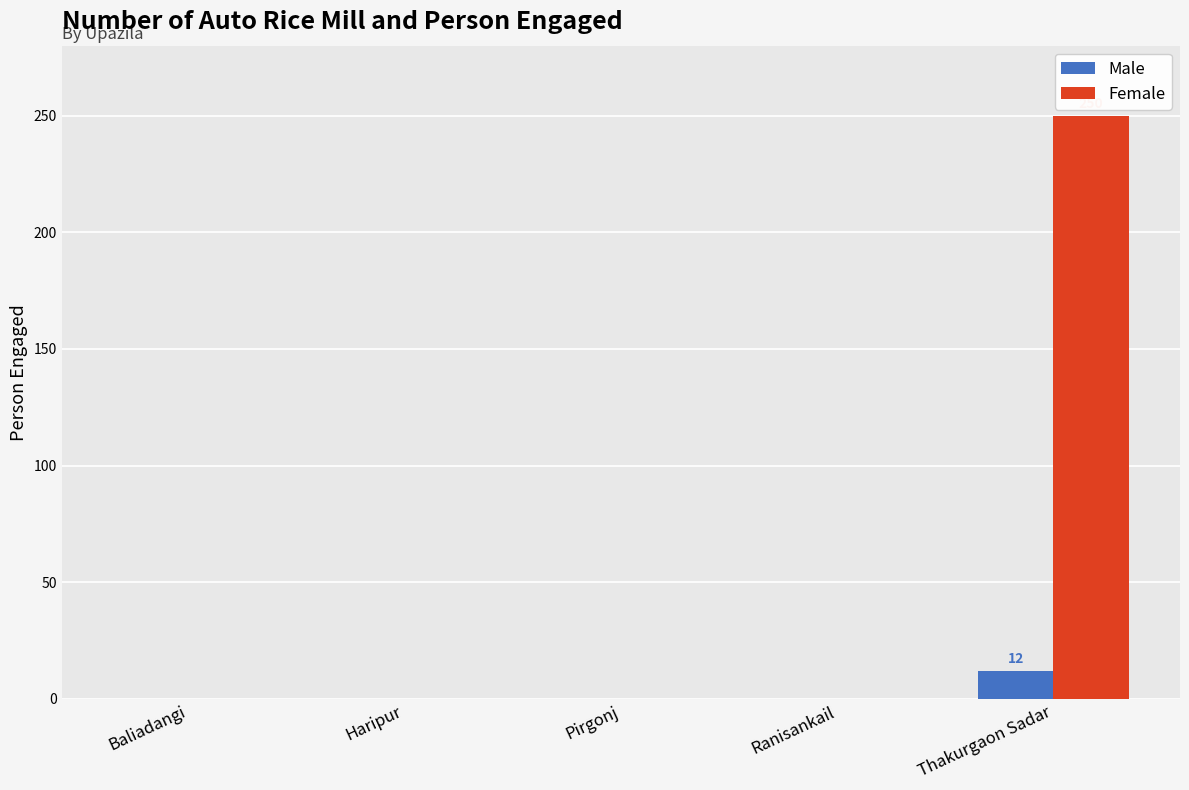

What is the greatest value displayed?

250